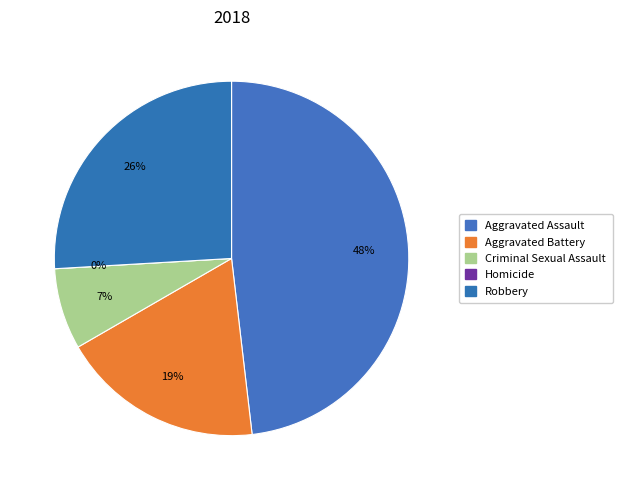

Is it true that Aggravated Battery is 19% of the pie?

True